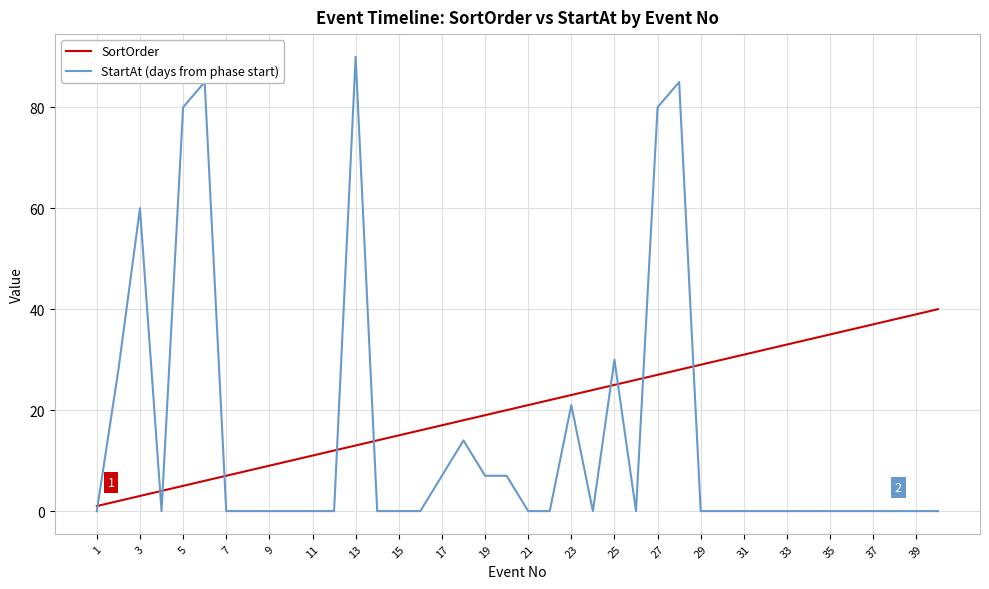

What is the greatest value displayed?

90